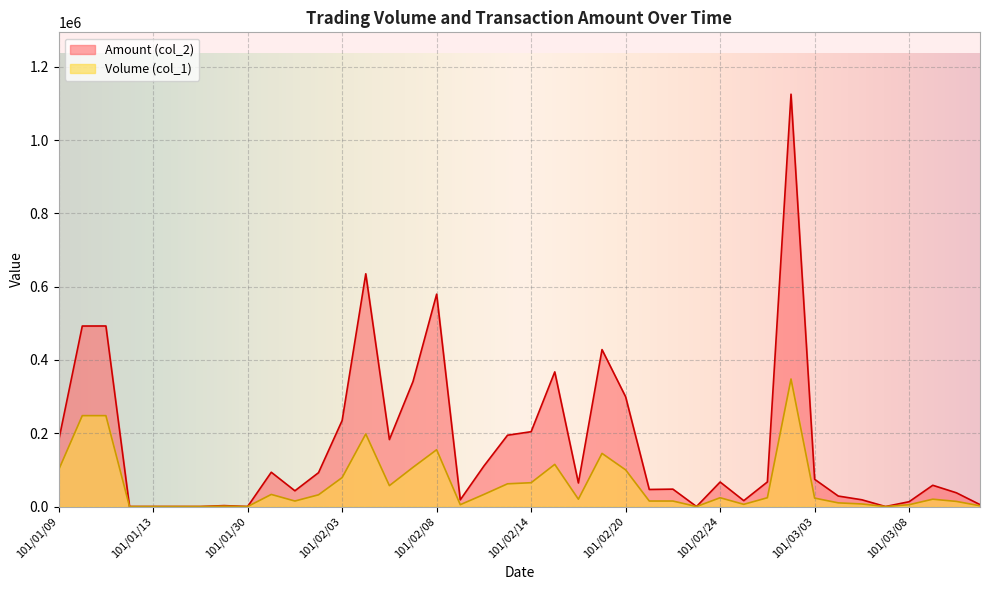

Which category has the lowest value in the Volume (col_1) series?

101/01/12